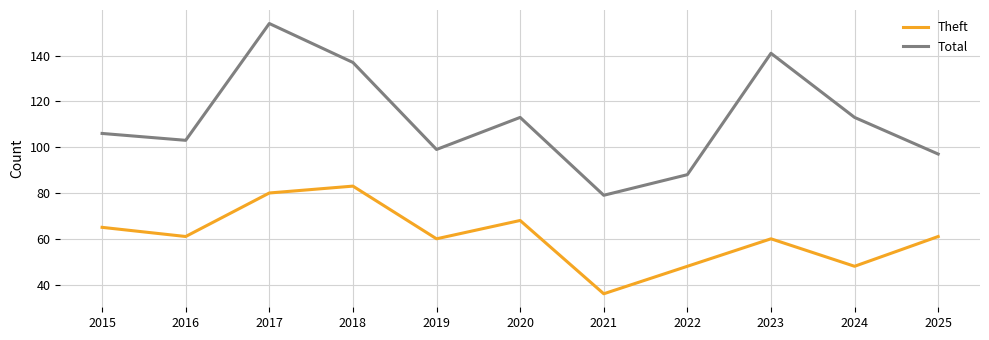

The Theft series shows 19 at 2025. True or false?

False